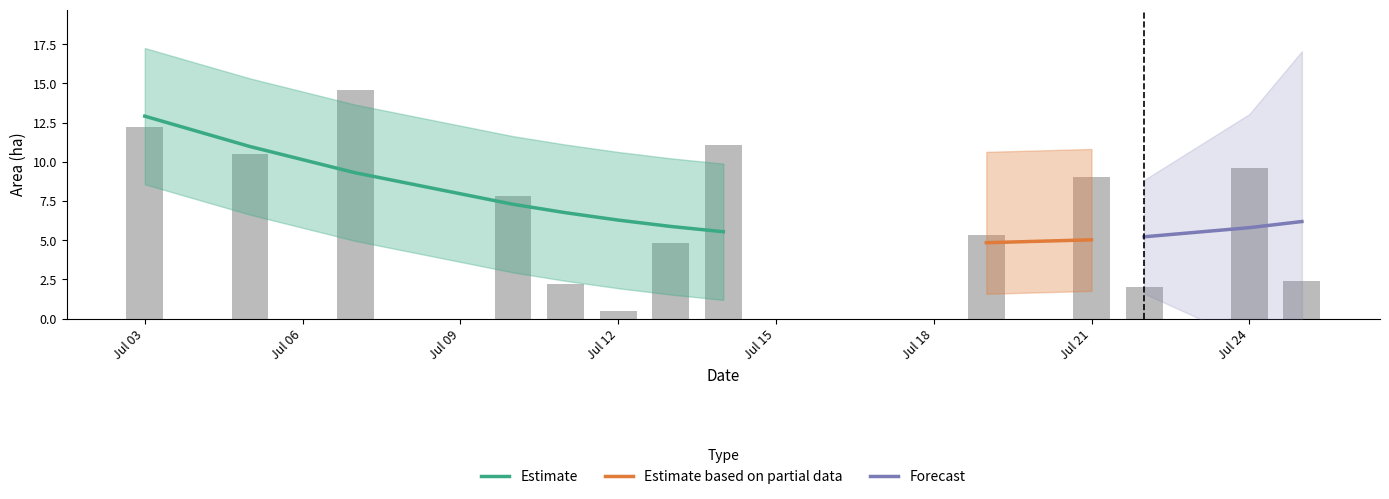

What is the sum of the values at 14 and 29?

4.6